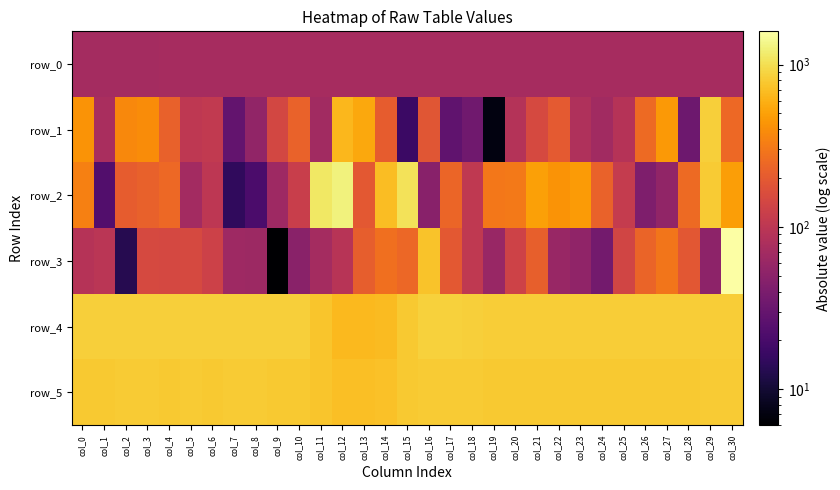

What is the difference between the second highest and minimum values in the row_5 series?

94.0